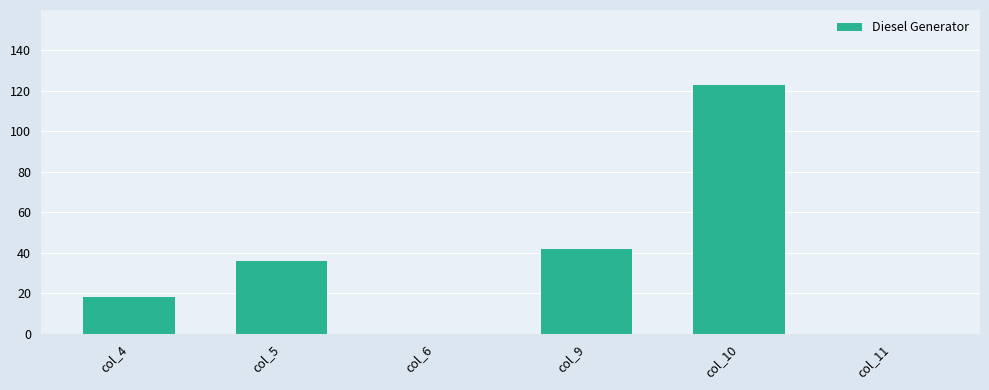

Does the chart contain stacked bars?

No